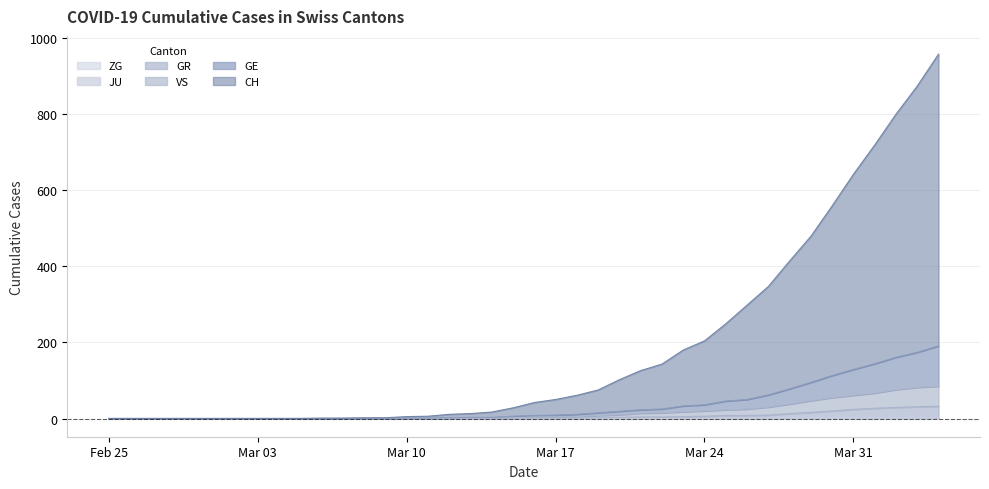

What is the greatest value displayed?

958